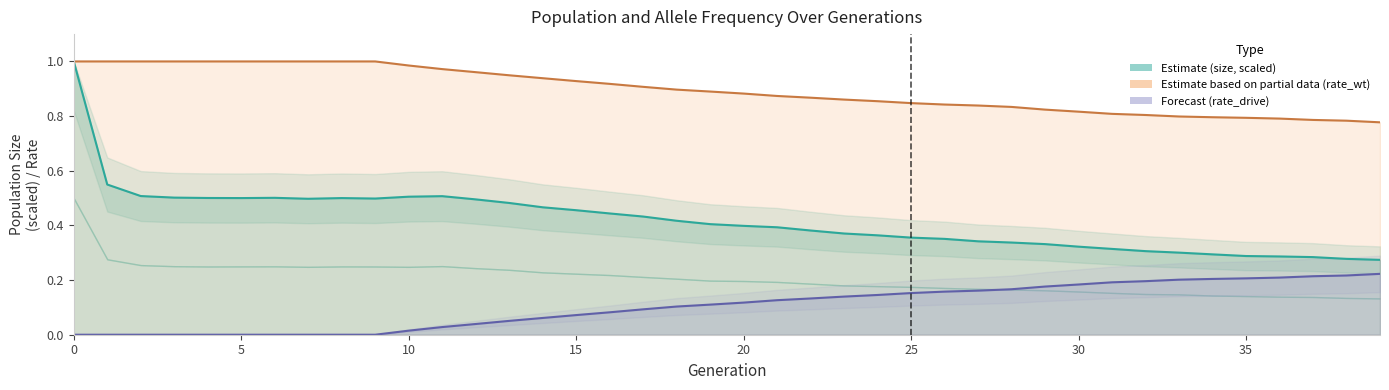

What is the sum of the rate_wt (line) values at 33 and 19?

1.7